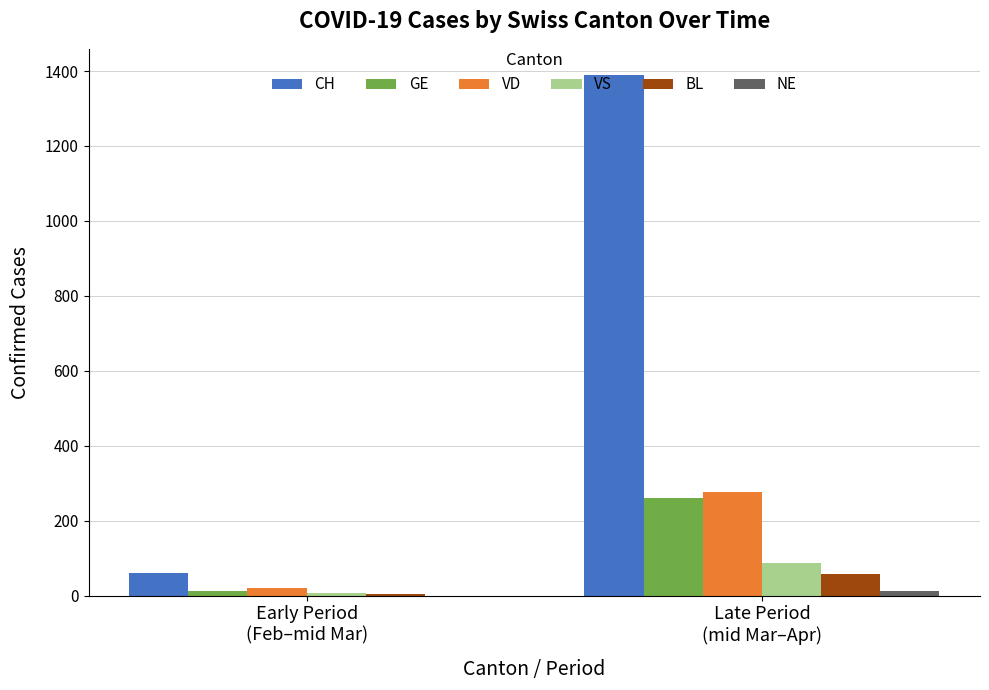

Between Early Period
(Feb–mid Mar) and Late Period
(mid Mar–Apr), which series saw the biggest shift?

CH